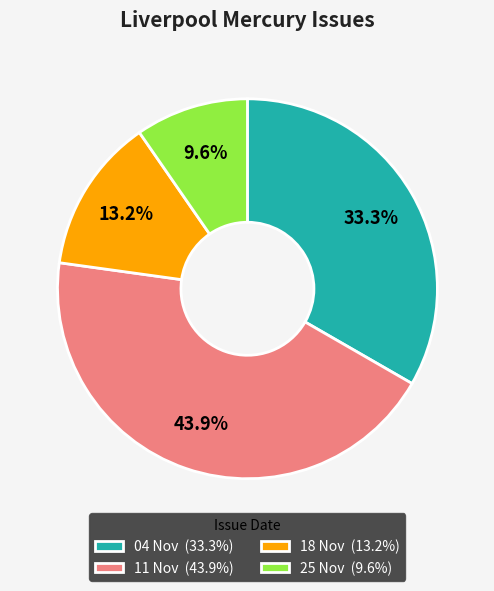

What percentage is NOT represented by 11 Nov (43.9%)?

56.1%